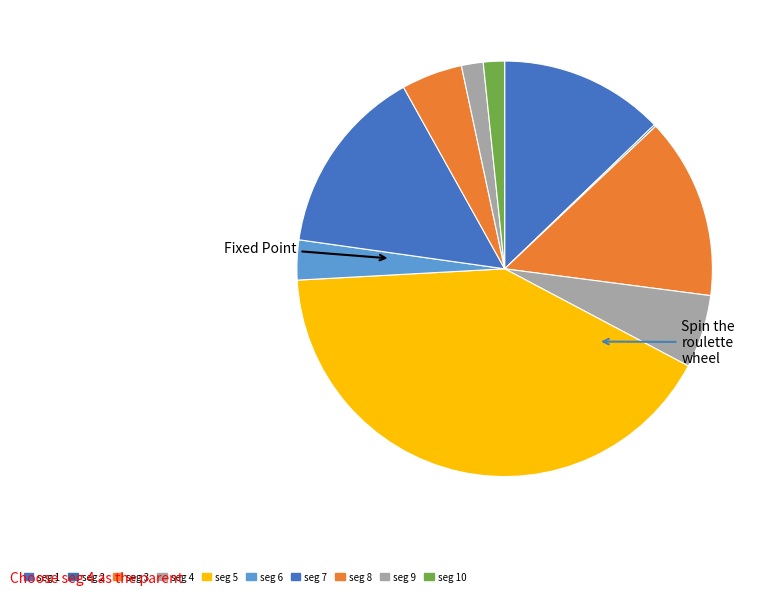

What is the largest slice in the pie chart?

signal segment 5